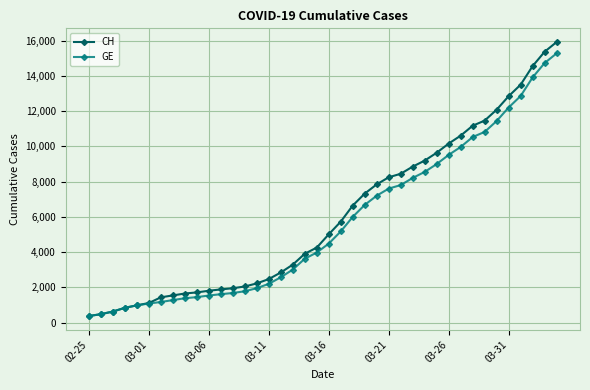

Which series has the largest range (max minus min)?

CH